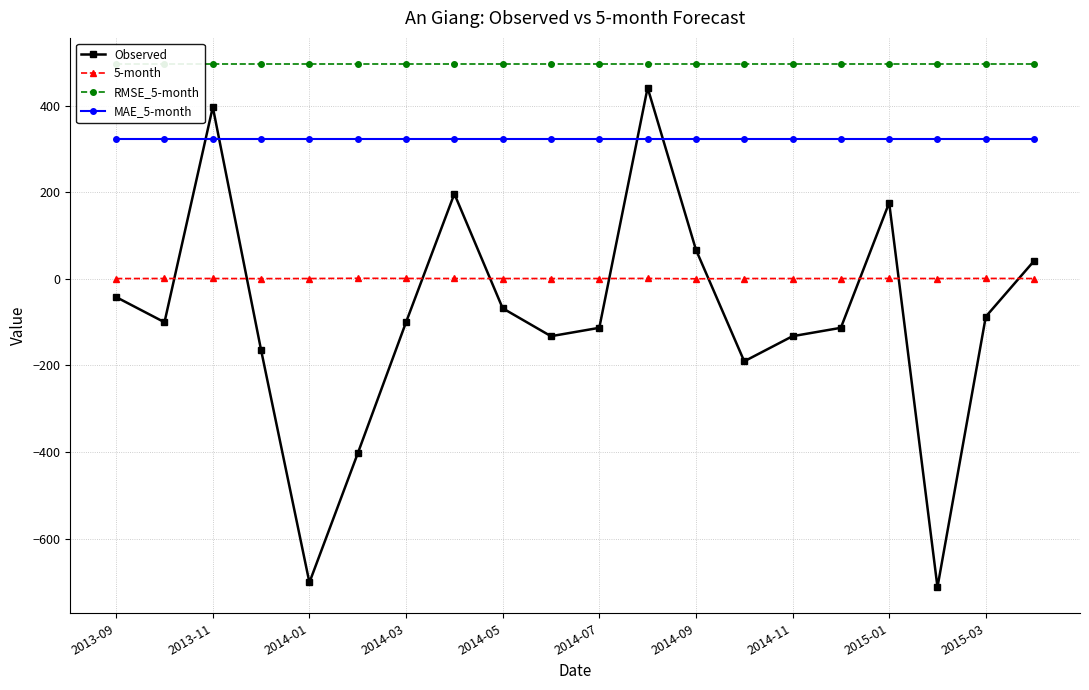

What are all the series names shown in the legend?

Observed, 5-month, RMSE_5-month, MAE_5-month